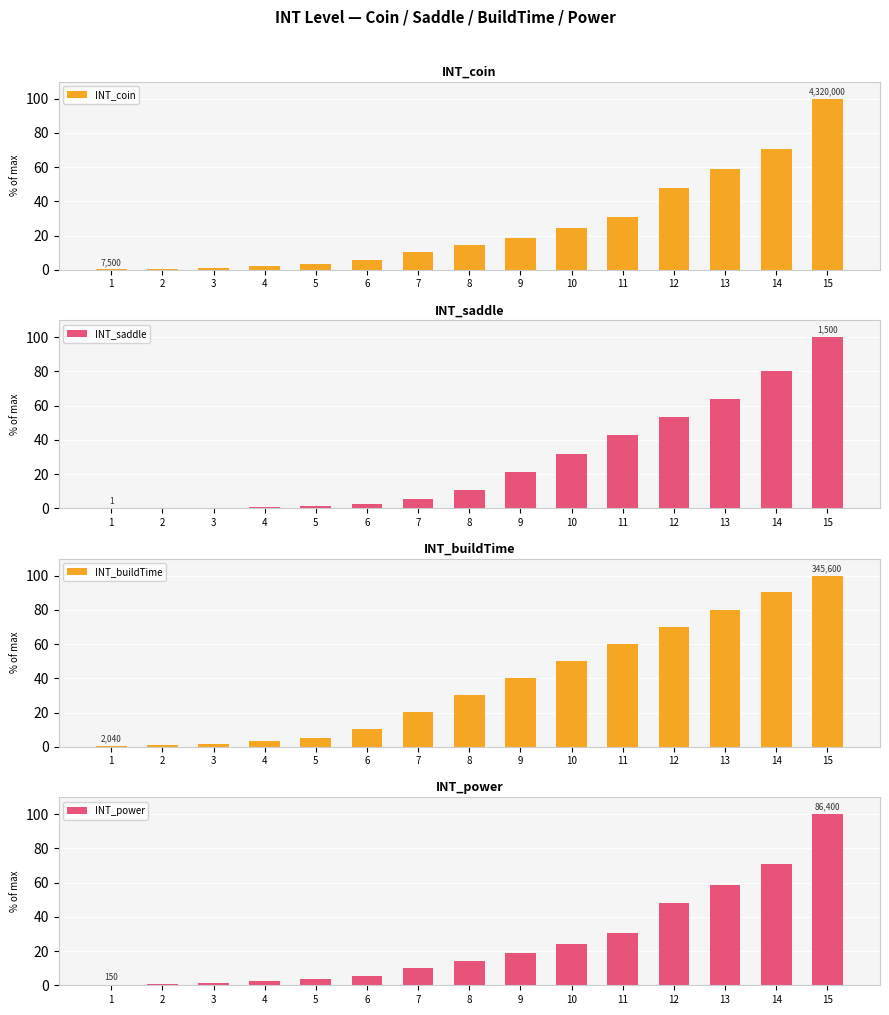

How many bars are there in total?

60